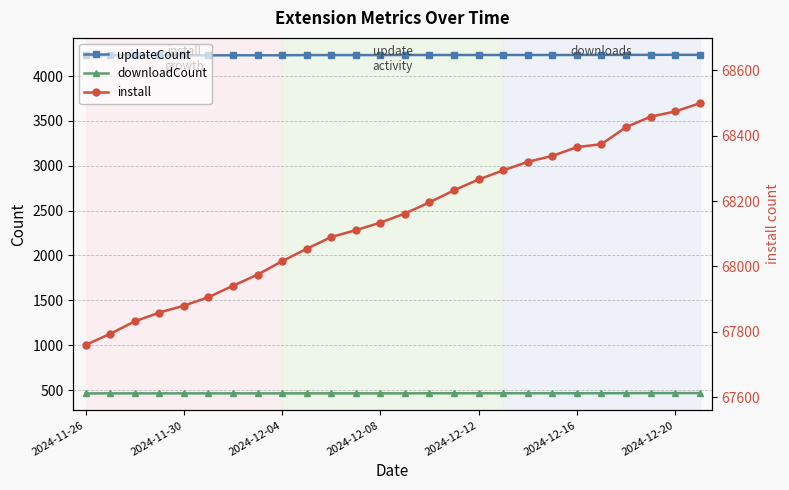

What is the maximum value for downloadCount?

467